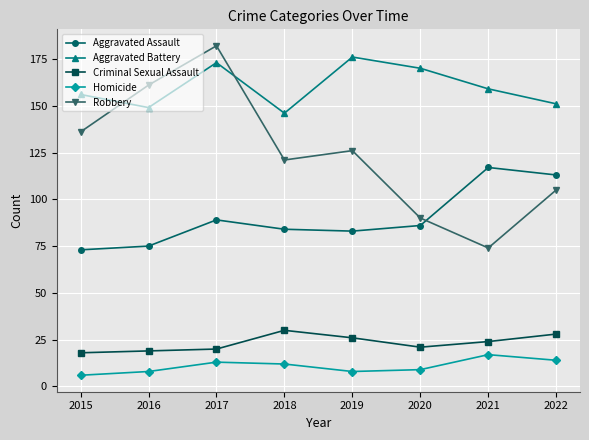

What is the sum of all Aggravated Battery values?

1280